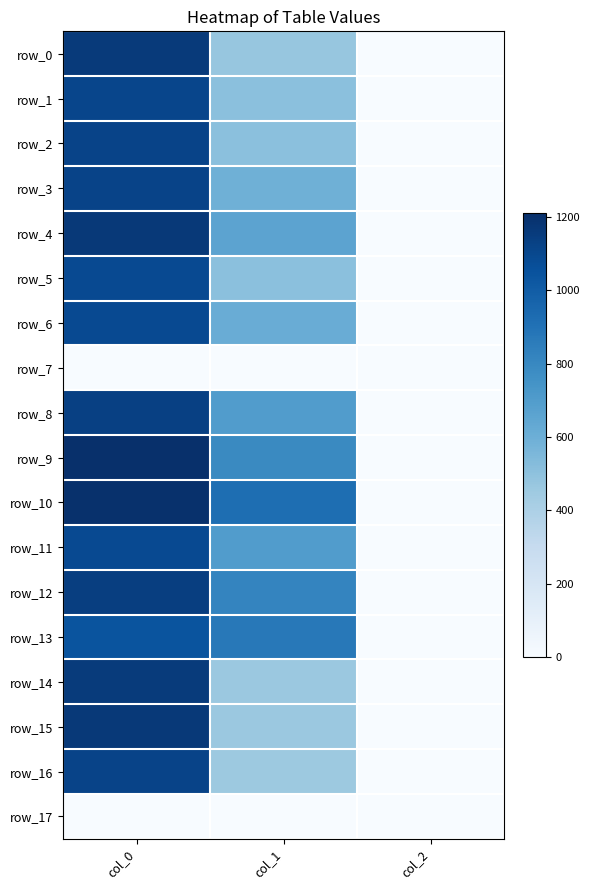

Is the value of row_1 at col_1 greater than the value of row_0 at col_2?

Yes